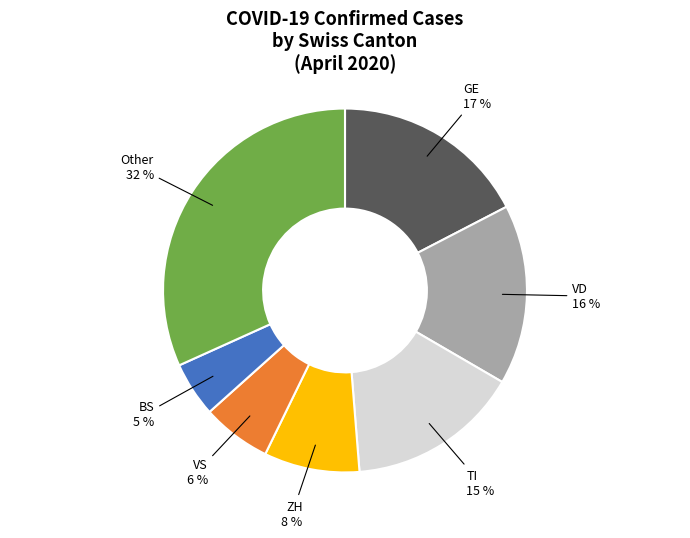

To the nearest percent, what is the difference between the largest and smallest slice percentages?

27%